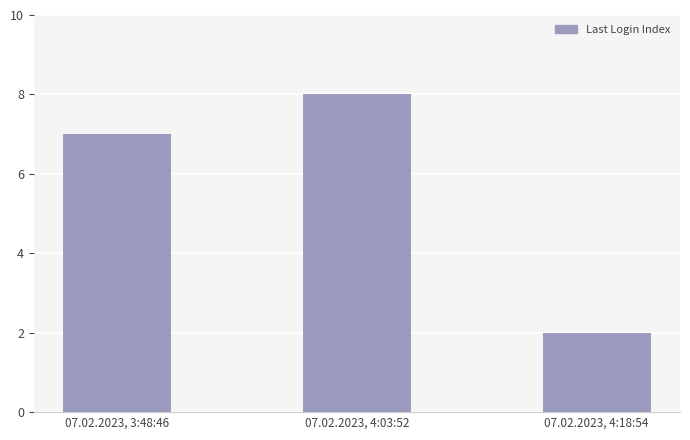

What is the maximum value shown in the chart?

8